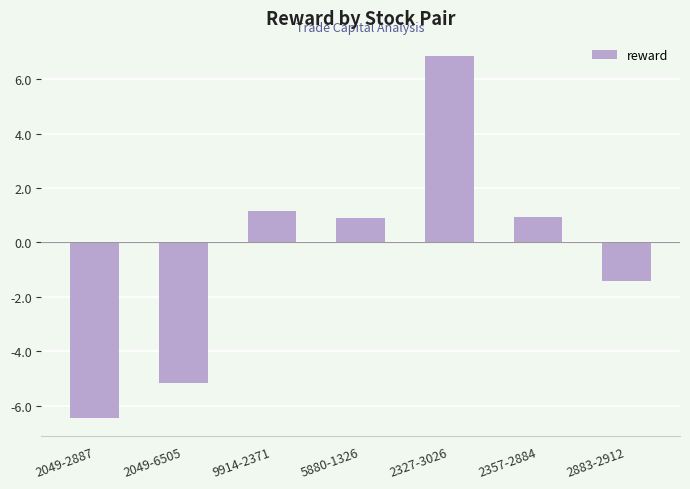

What is the smallest value displayed?

-6.5